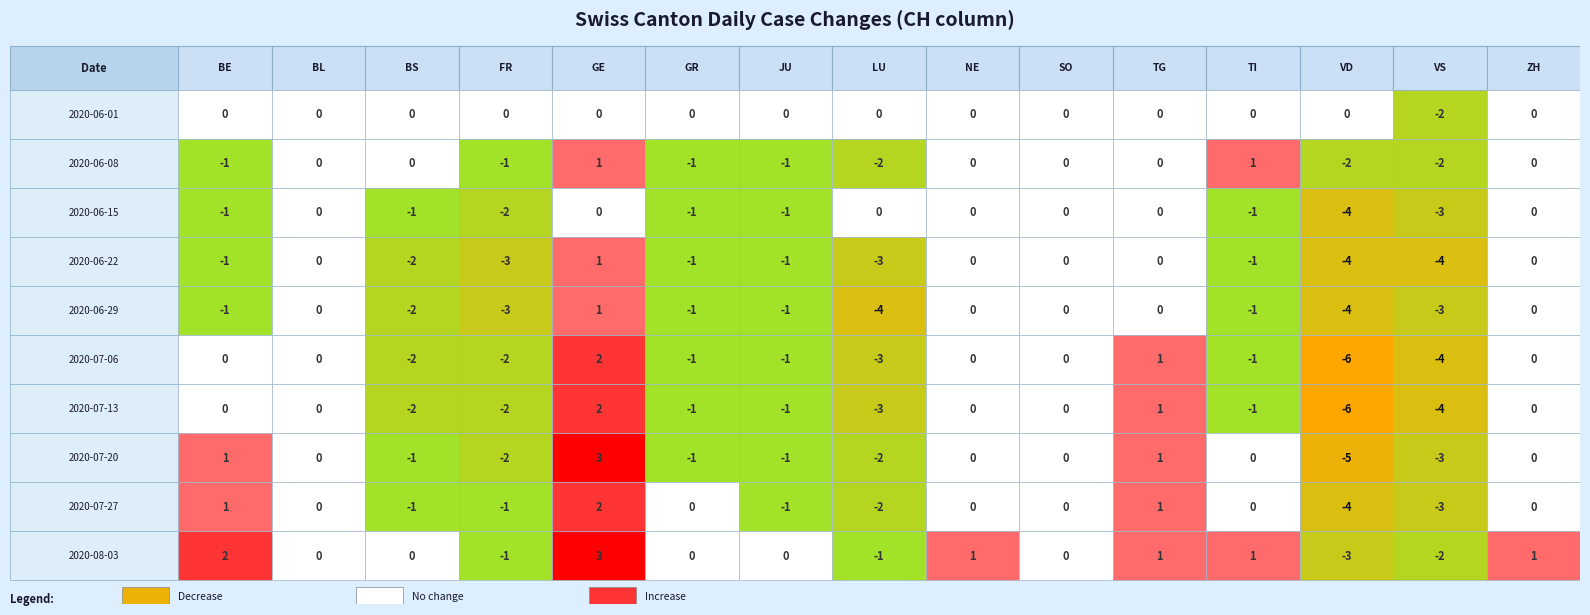

Between 3 and 11, which series saw the biggest shift?

2020-06-08